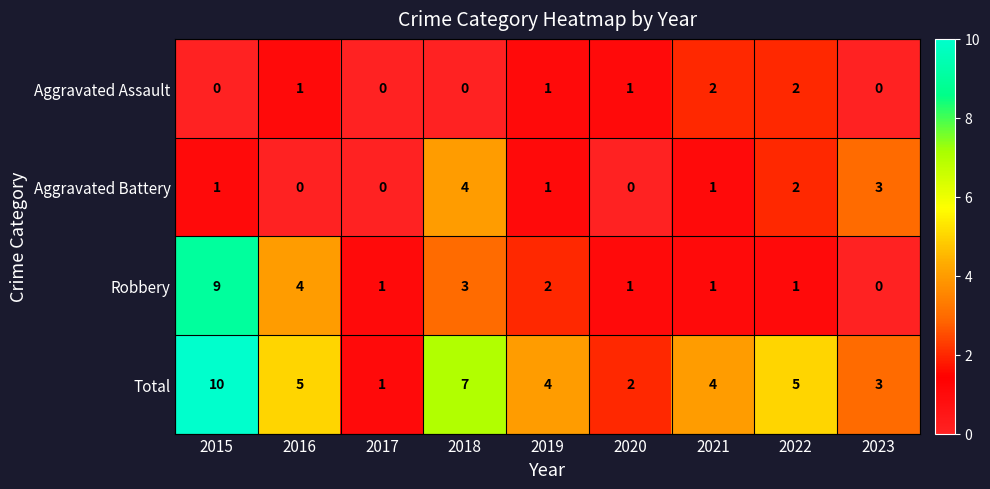

What is the difference between the maximum and minimum values in the Total series?

9